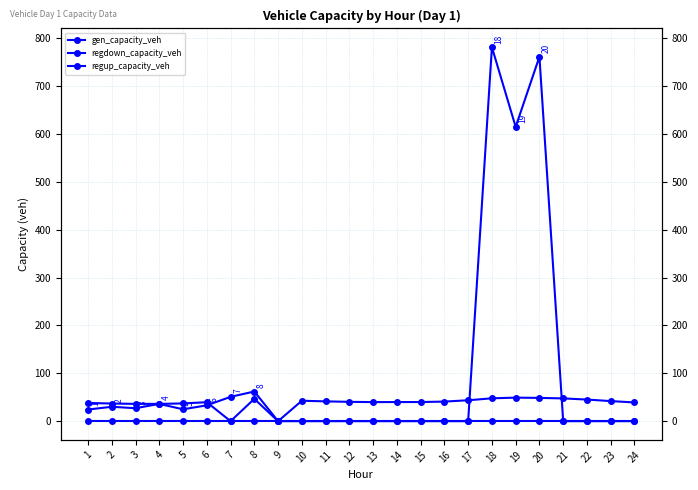

Is this an area chart (filled region under the line)?

No